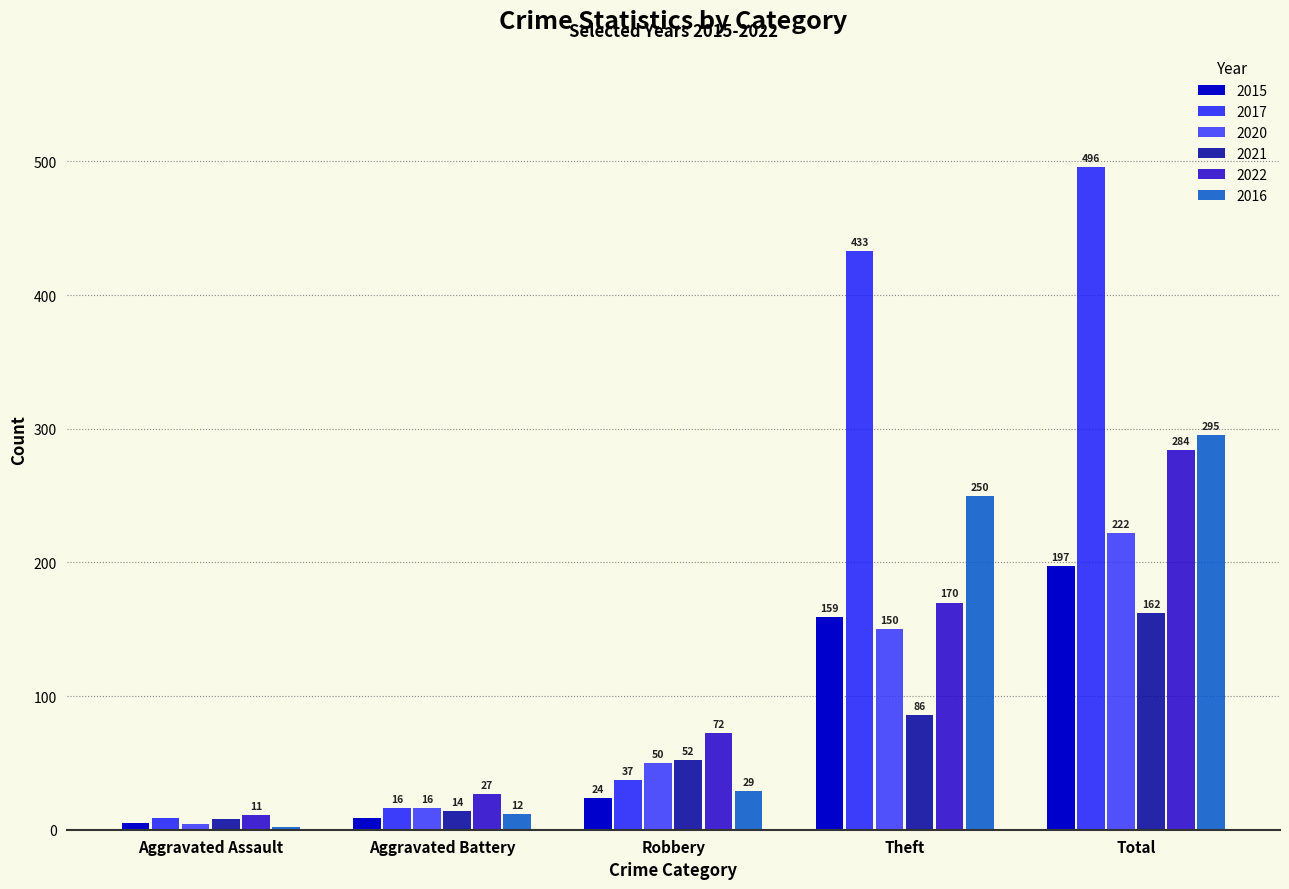

The value of 2022 at Total is 373. True or false?

False